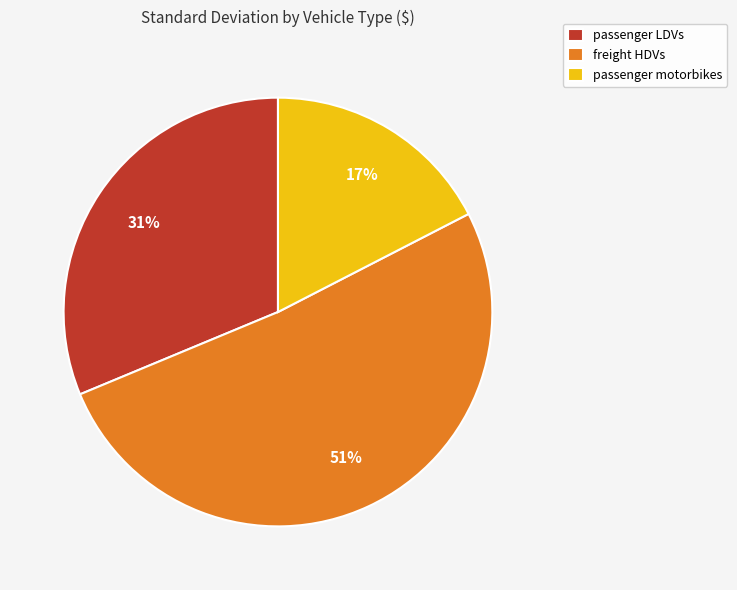

Rank the categories by value from lowest to highest.

passenger motorbikes, passenger LDVs, freight HDVs